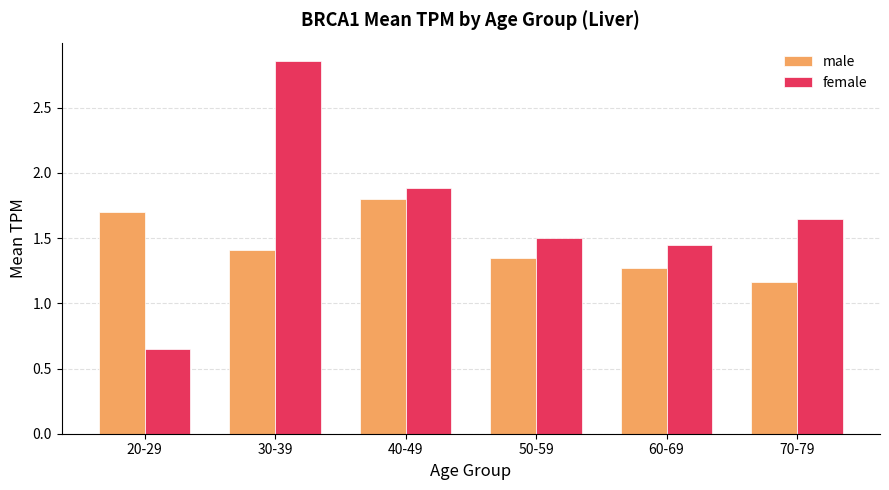

What is the maximum value for male?

1.8